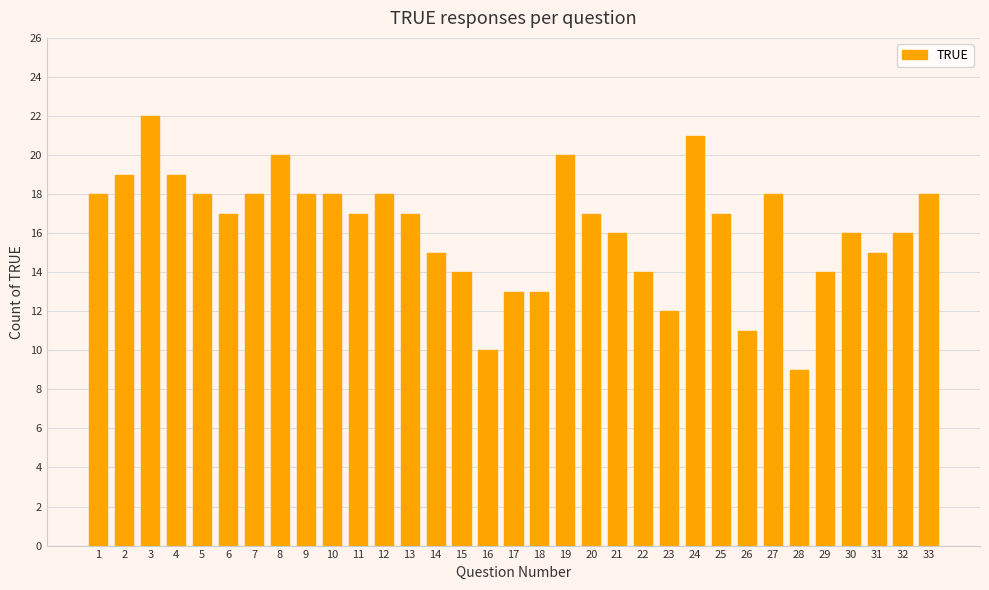

Does the chart contain stacked bars?

No